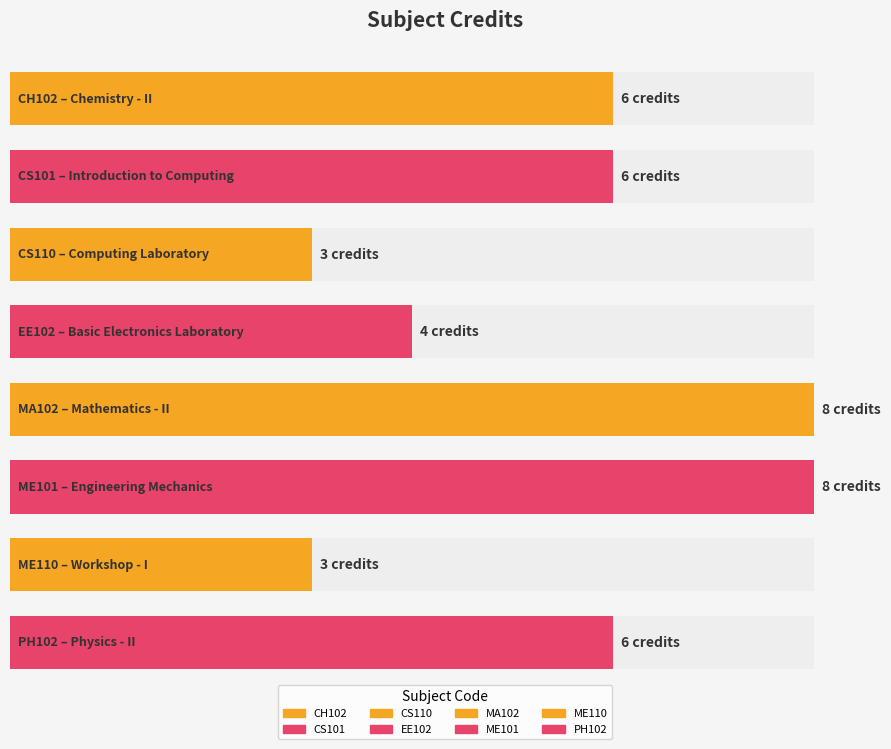

Rank the categories by value from highest to lowest.

MA102, ME101, CH102, CS101, PH102, EE102, CS110, ME110